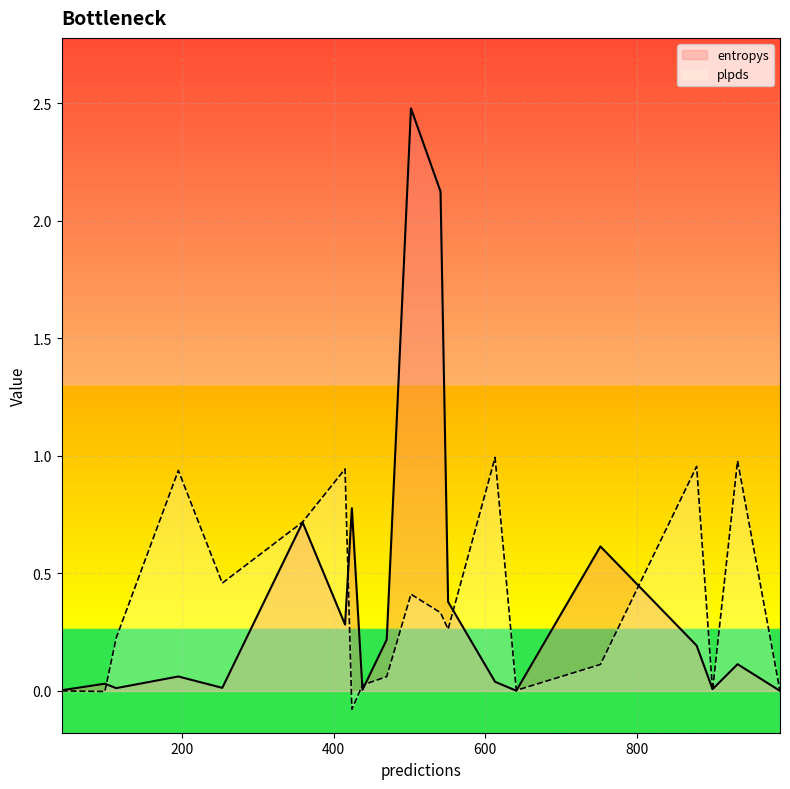

List the series in order of their peak value, lowest first.

plpds, entropys